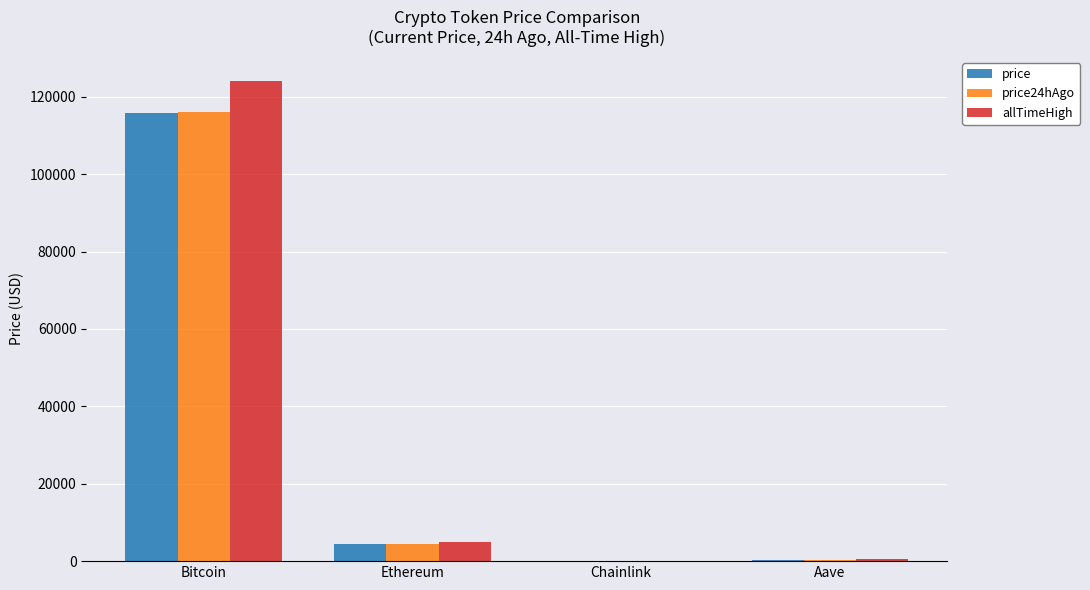

What is the sum of the price24hAgo values at Chainlink and Aave?

318.7